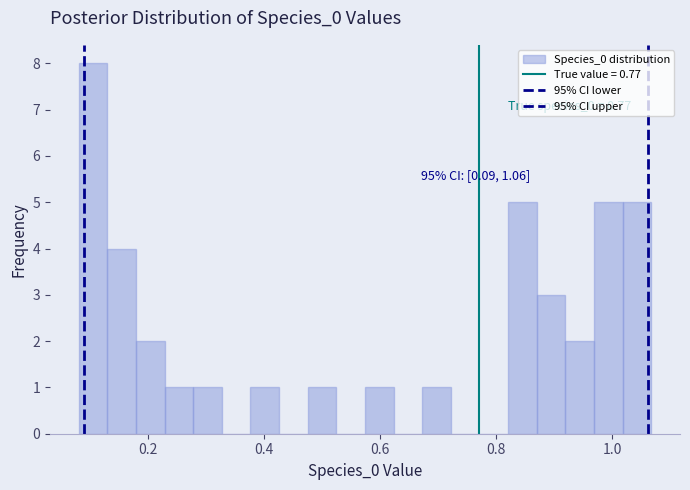

Around what value on the x-axis is the tallest bar? Give the approximate position of its centre, as read against the axis.

0.10